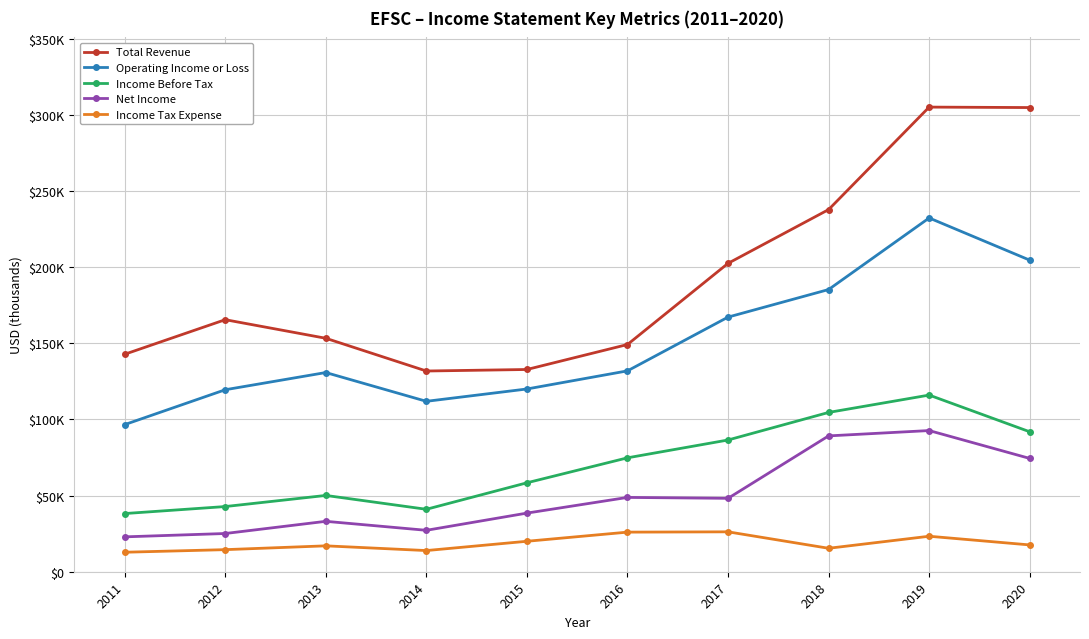

Which series changed the most between 2012 and 2020?

Total Revenue